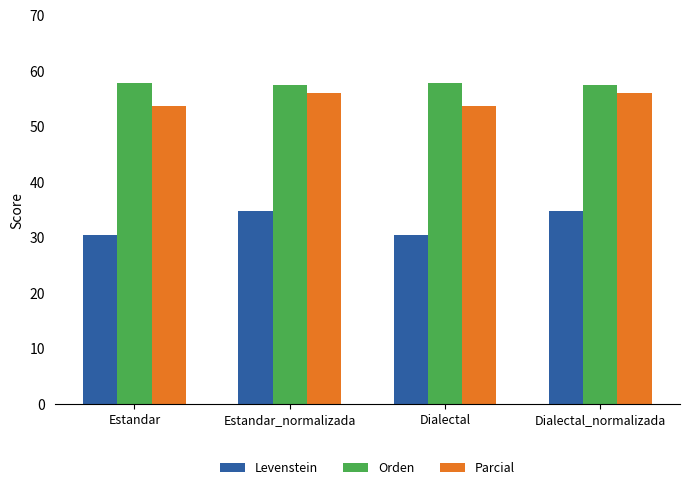

Reading right to left, transcribe all the data shown in this chart.

Levenstein: 34.7	30.4	34.7	30.4
Orden: 57.4	57.7	57.4	57.7
Parcial: 56.0	53.6	56.0	53.6